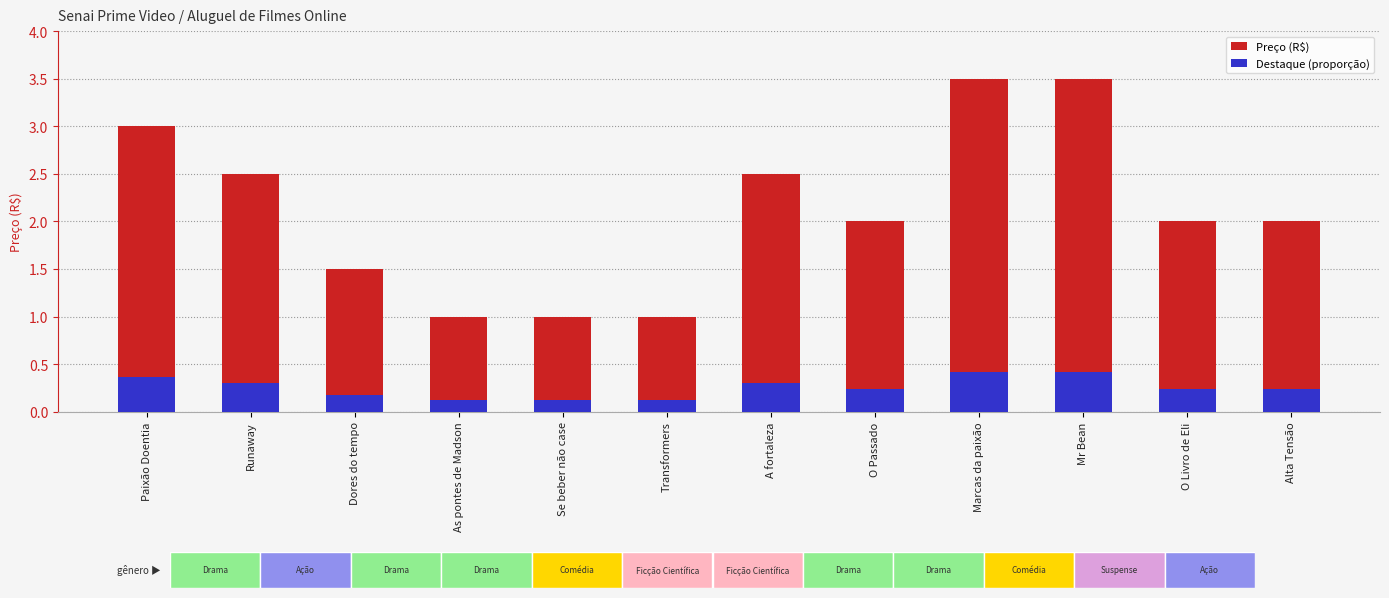

What is the approximate value of Preço (R$) at O Livro de Eli?

2.0